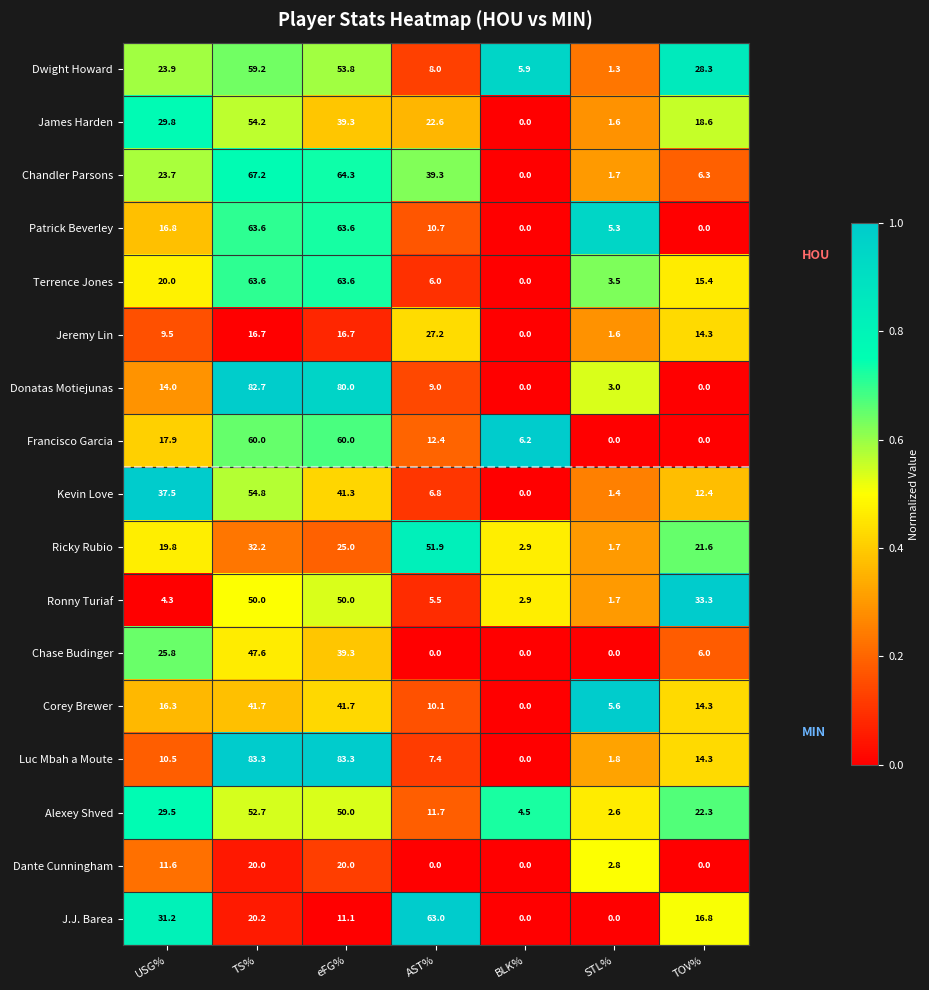

The value of Dwight Howard at TS% is 81.3. True or false?

False